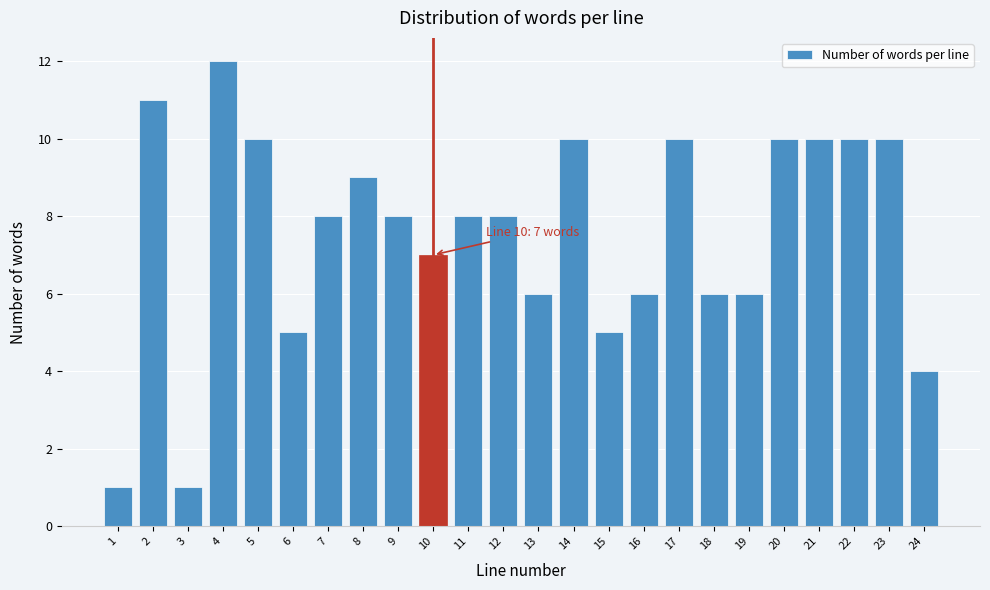

Reading left to right, list all the values displayed in this chart.

1	11	1	12	10	5	8	9	8	7	8	8	6	10	5	6	10	6	6	10	10	10	10	4